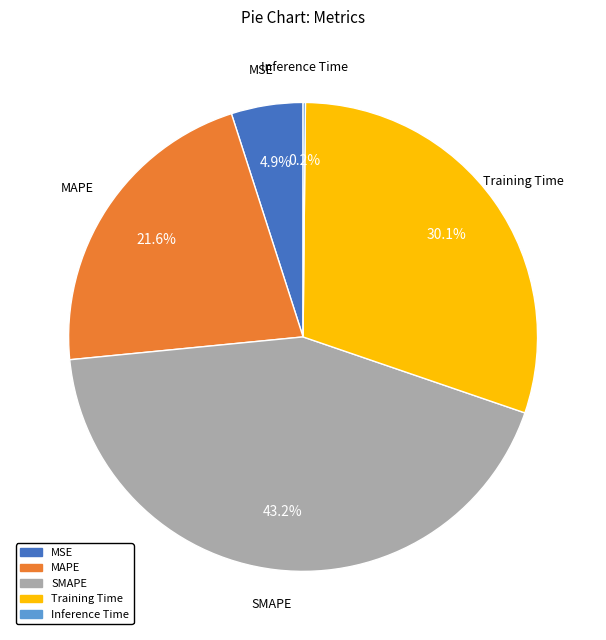

Does any single category account for the majority?

No